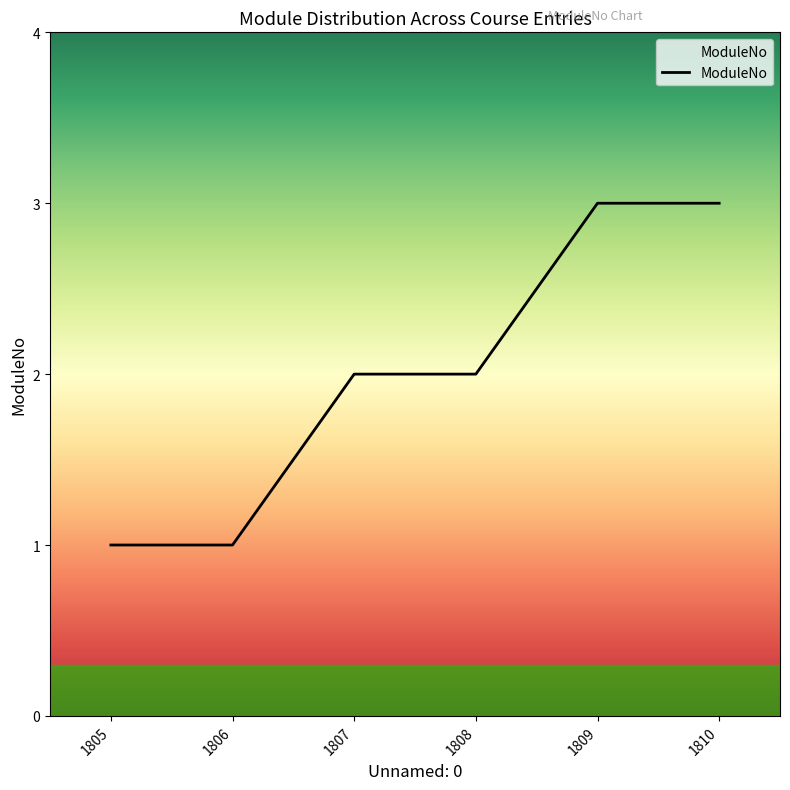

How many lines are shown in the chart?

1